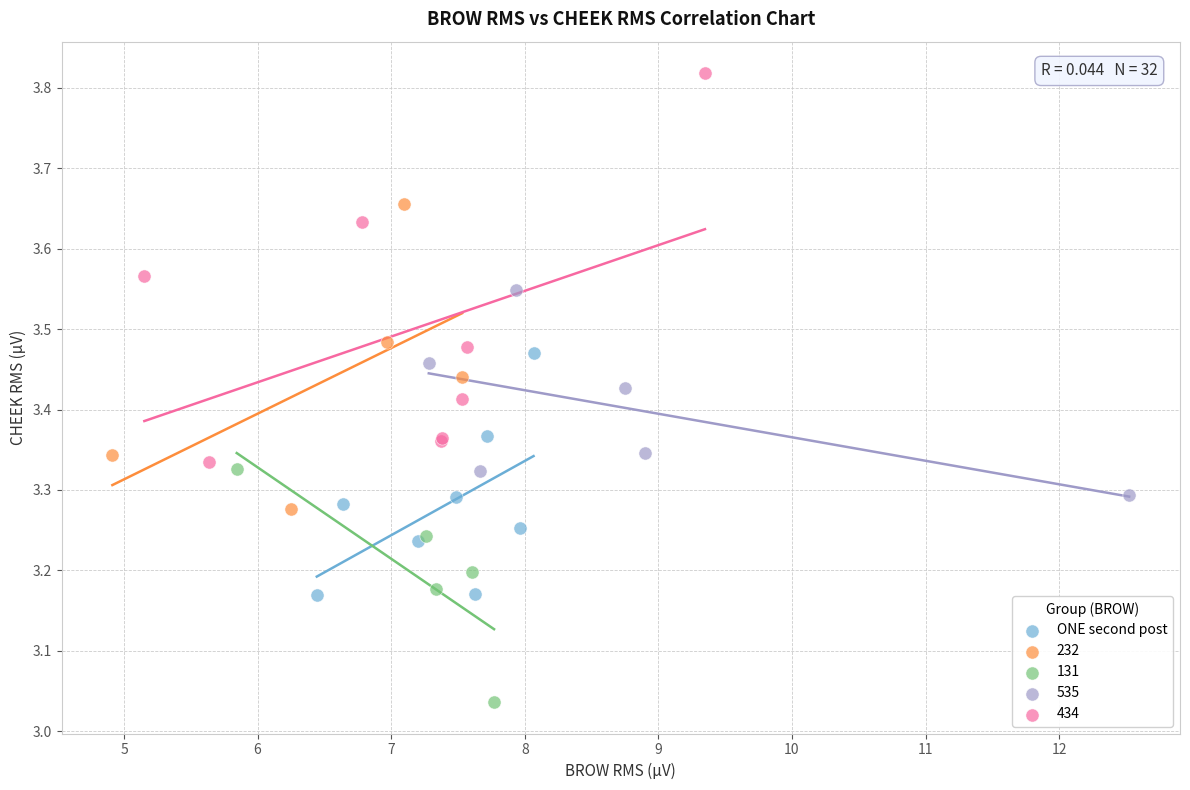

Which series has the largest Y range (max minus min)?

434